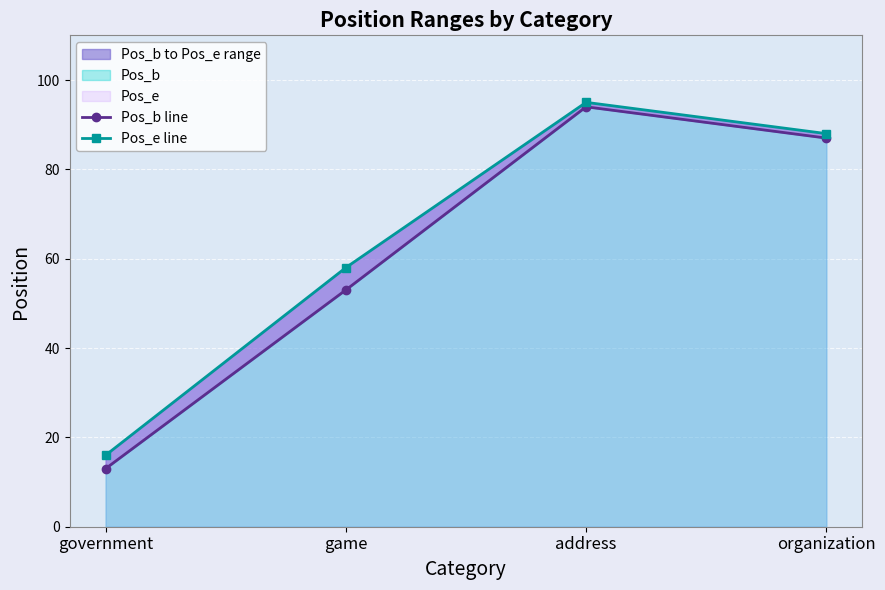

Rank the categories by Pos_e line value from lowest to highest.

government, game, organization, address